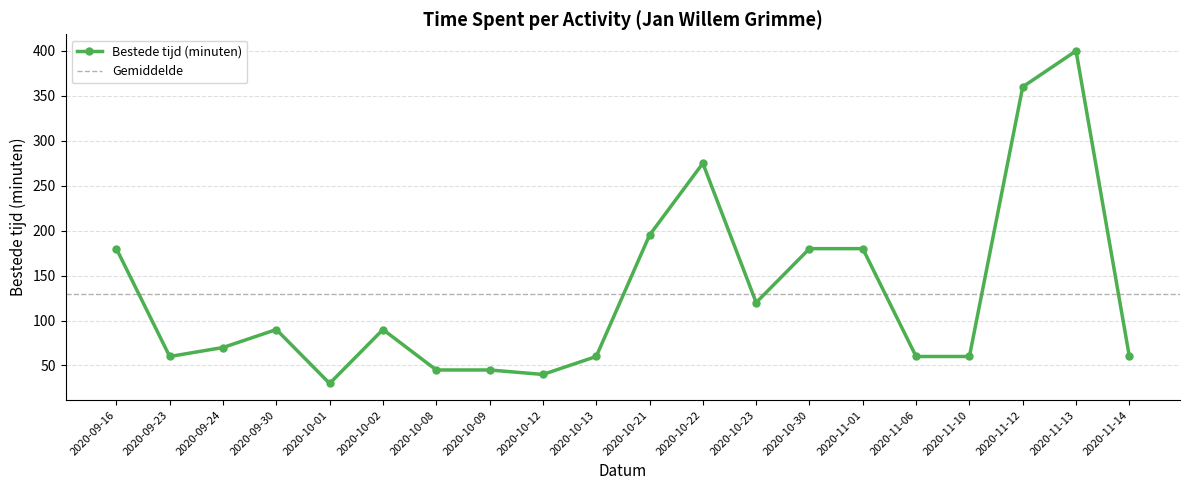

What is the value of the Bestede tijd (minuten) point at the 18th from the left?

360